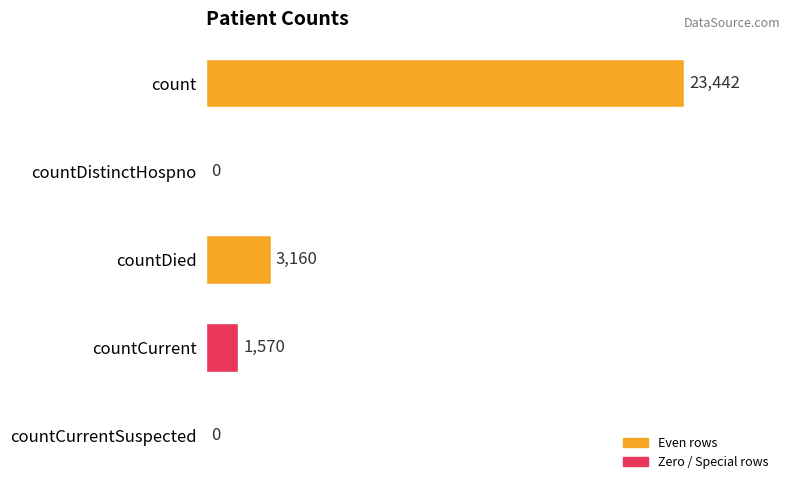

True or false: the data shows 546 at countCurrent.

False